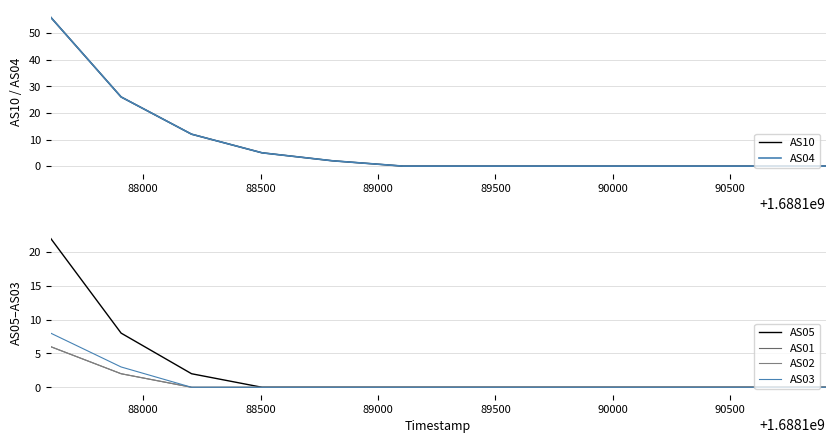

True or false: AS03 and AS05 cross at least once.

False